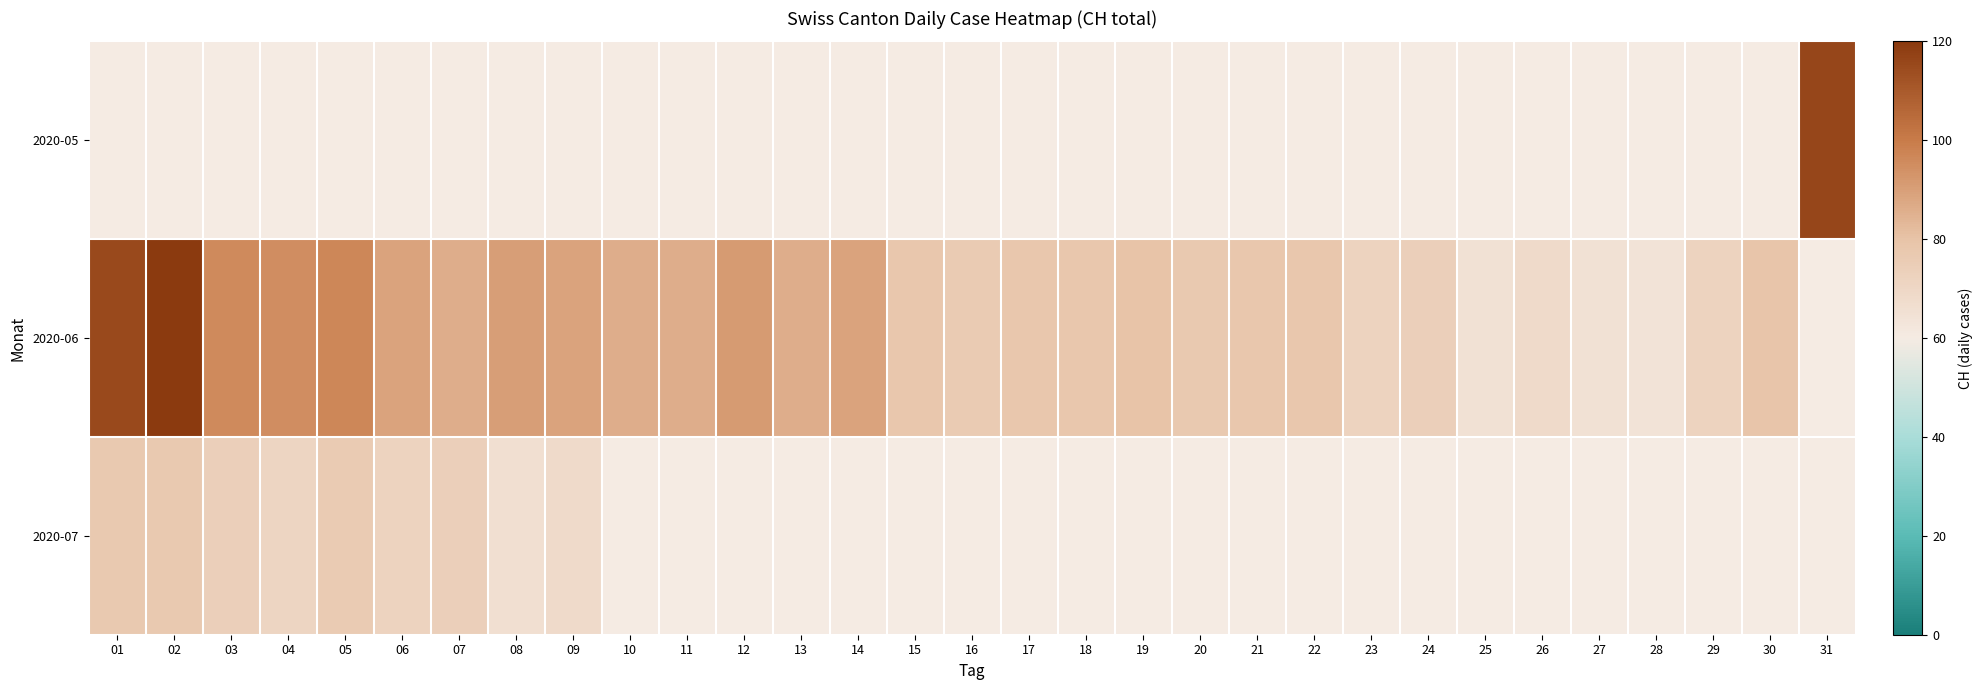

What is the minimum value shown in the chart?

64.0